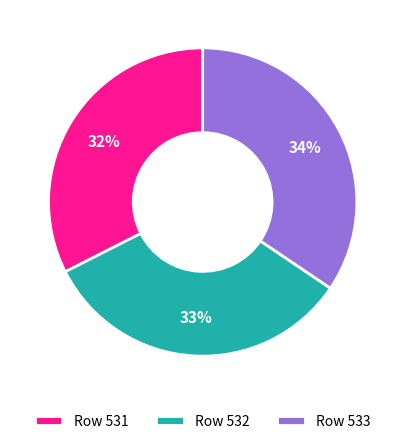

To the nearest percent, what portion does Row 533 represent?

34%